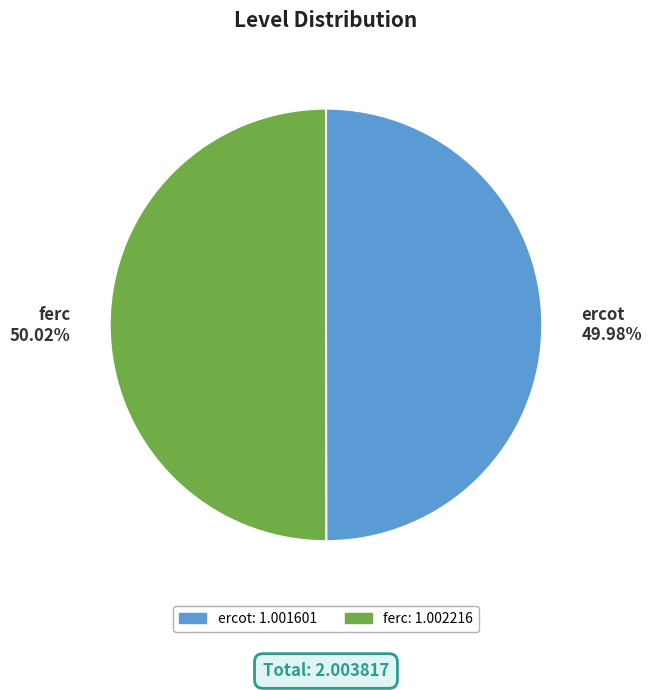

Do ferc and ercot together represent more than half of the pie?

Yes